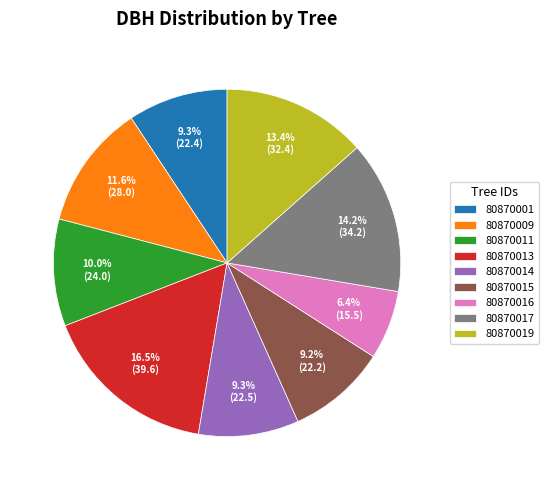

Is it true that 80870017 is 28% of the pie?

False